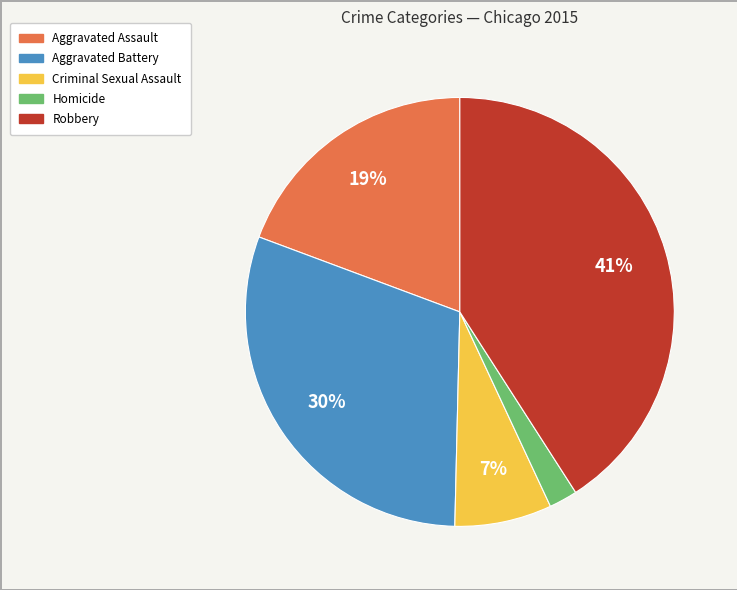

How many segments does this pie chart have?

5